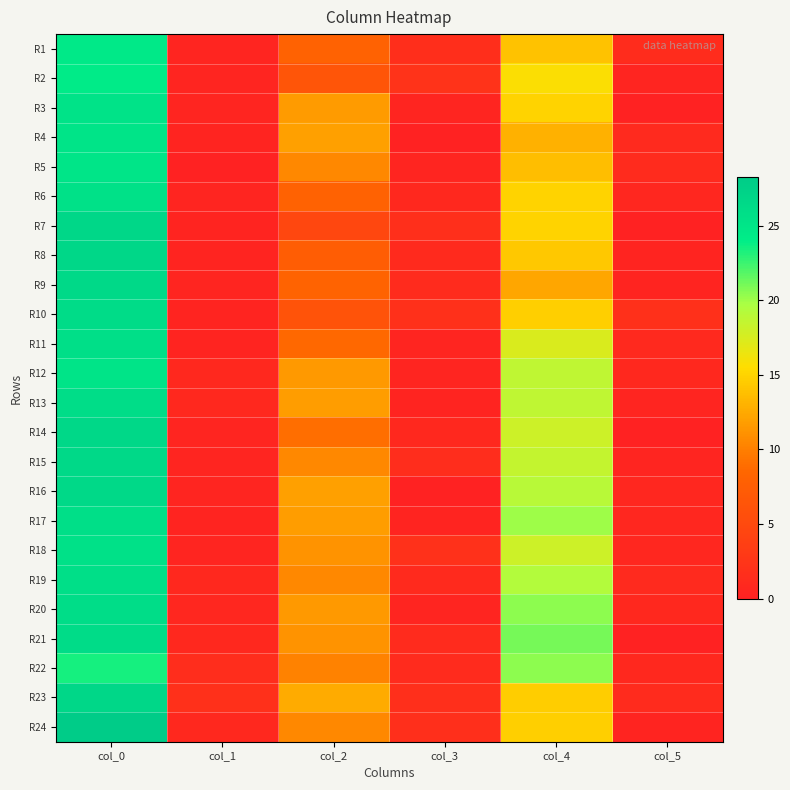

At col_5, list the series in order from largest to smallest.

R10, R1, R5, R23, R19, R4, R11, R20, R22, R12, R6, R16, R17, R18, R15, R2, R13, R8, R9, R24, R3, R7, R14, R21